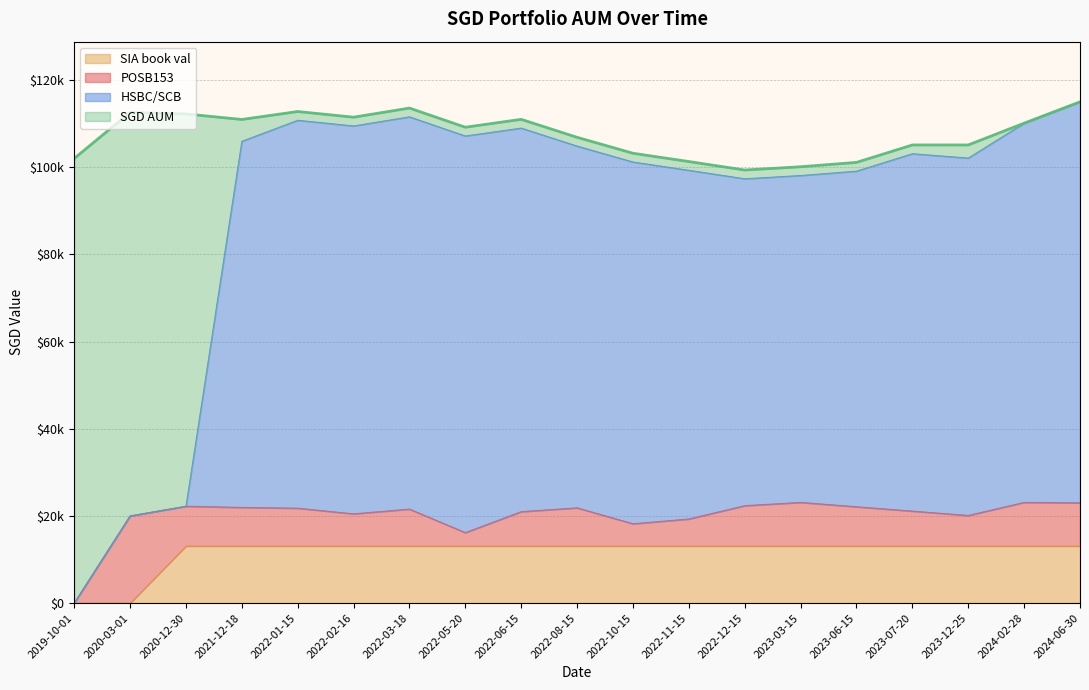

Which category has the lowest value across all series?

2019-10-01